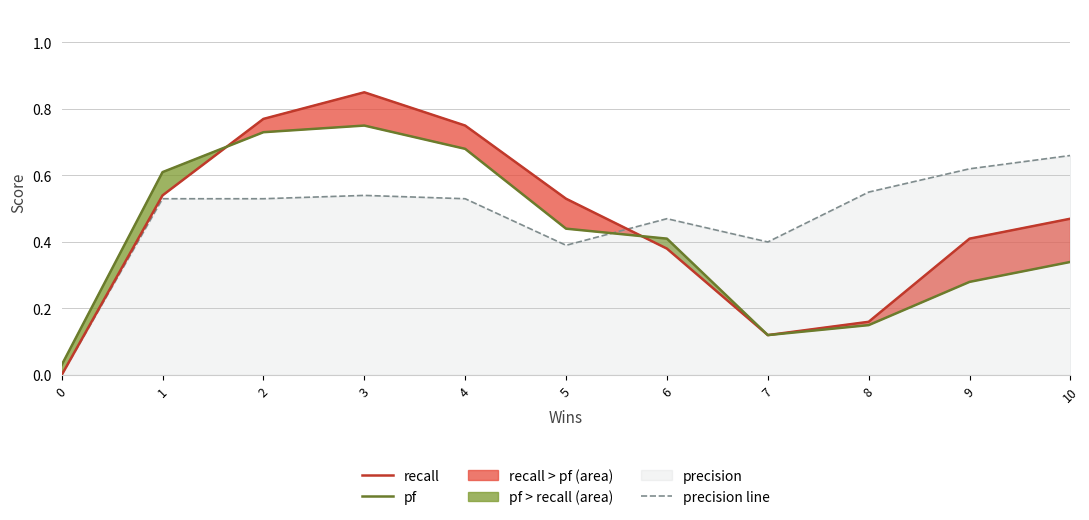

What is the difference between the maximum and second lowest values in the precision line series?

0.3